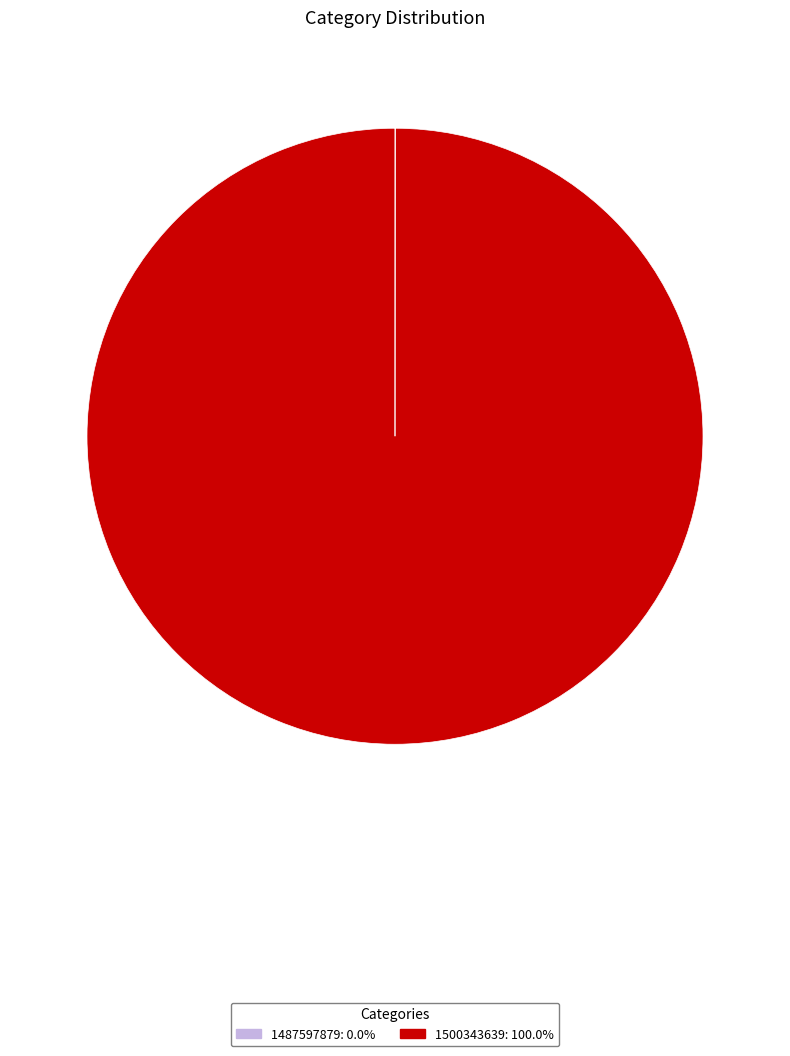

Is there any slice that represents more than half of the pie?

Yes